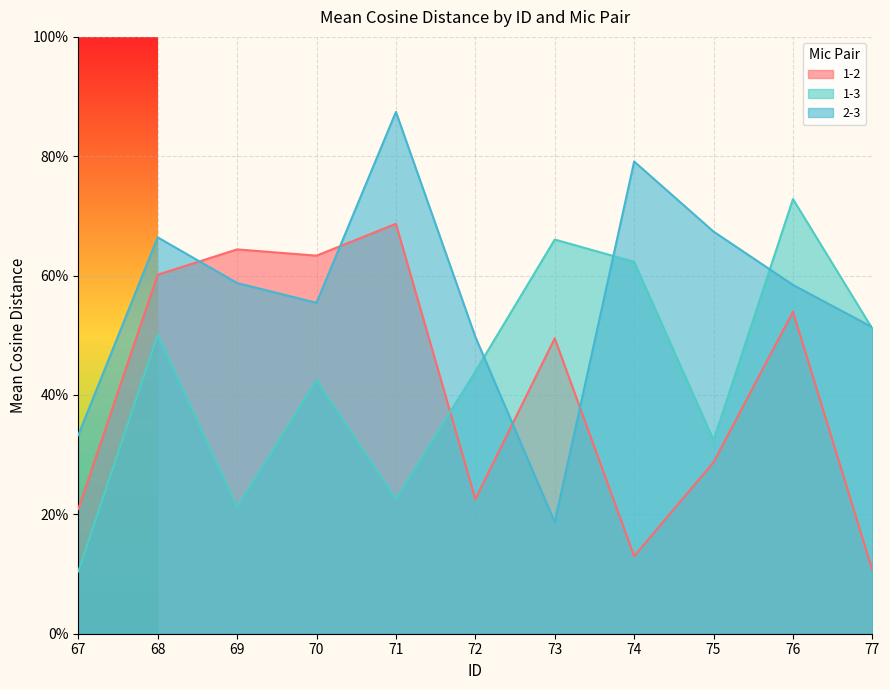

How many interior local peaks does the 1-3 series have?

4